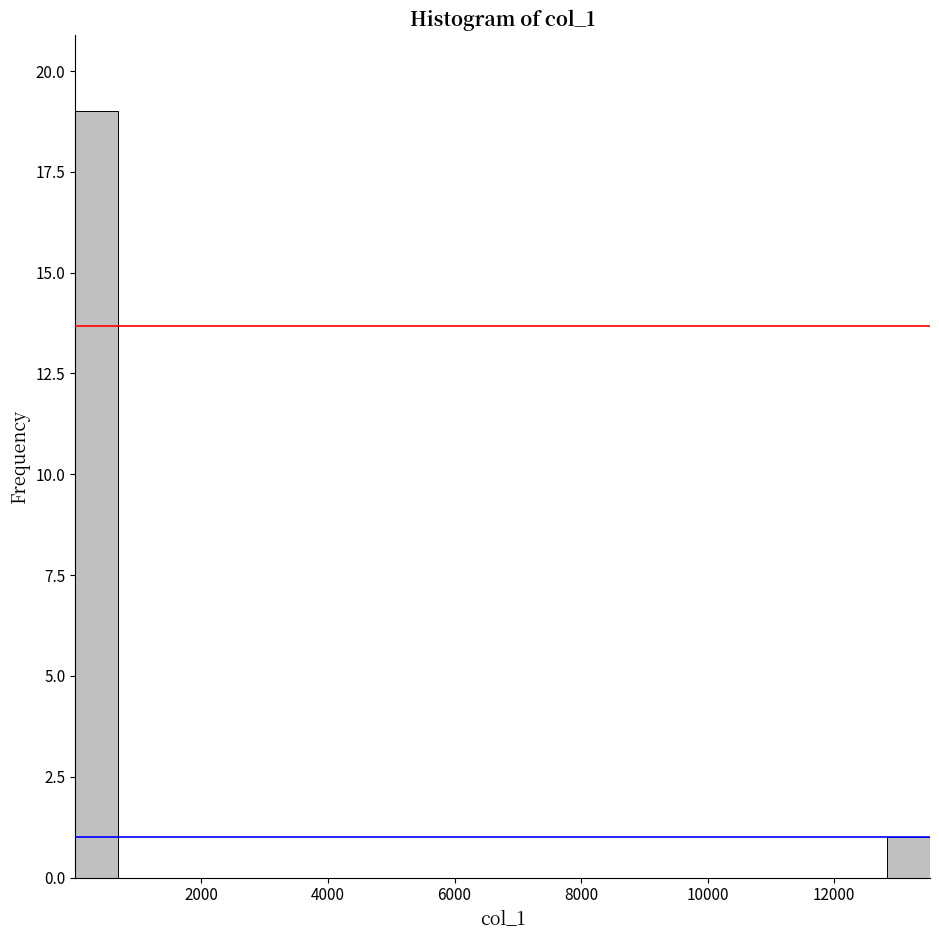

Read against the x-axis, roughly where is the centre of the tallest bar?

400